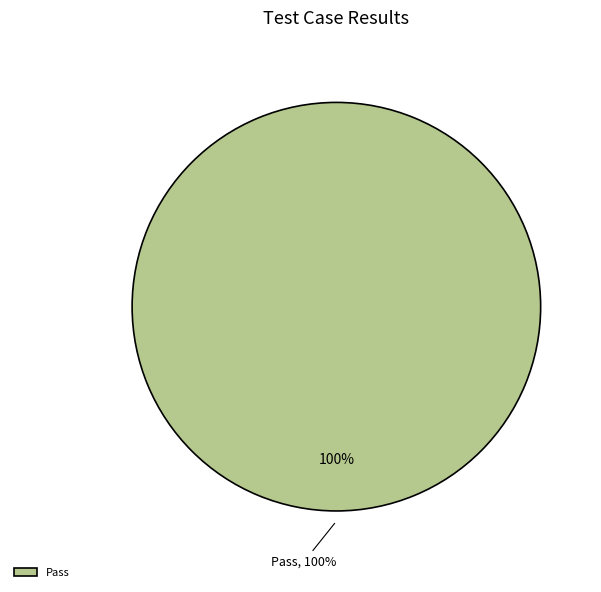

Is Pass the majority of the pie?

Yes